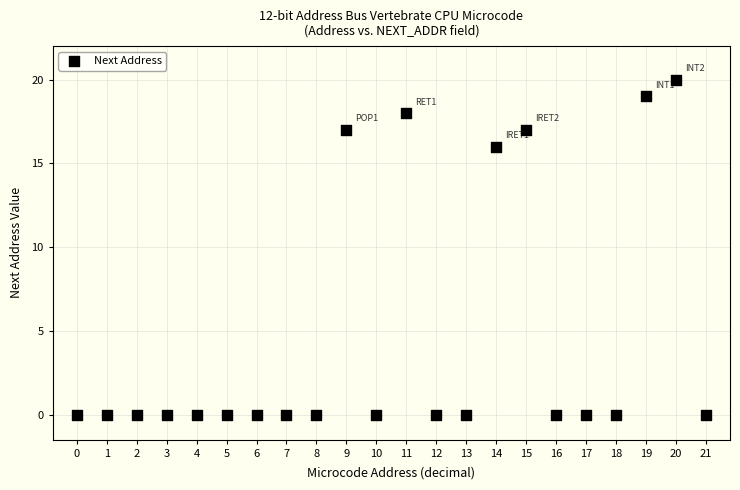

What Y value in the scatter plot is closest to 10?

16